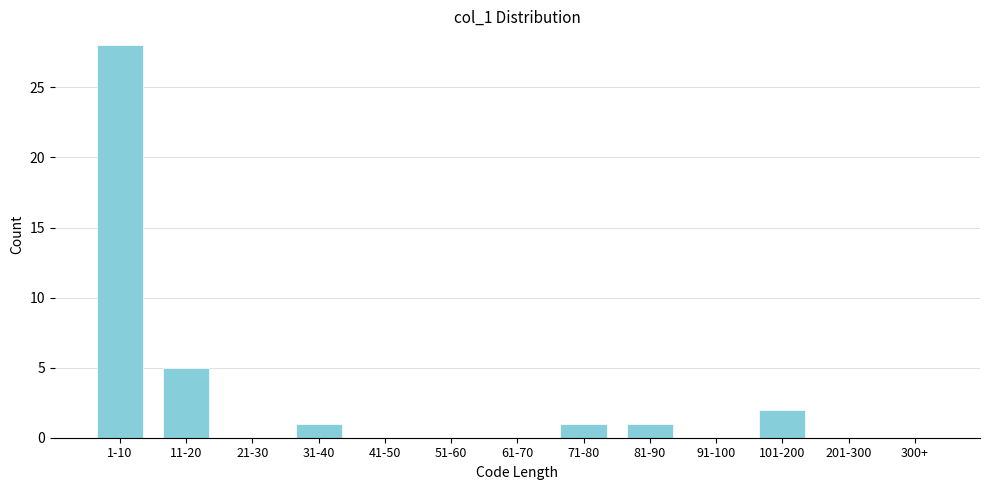

Reading left to right, transcribe all the data shown in this chart.

1-10=28	11-20=5	21-30=0	31-40=1	41-50=0	51-60=0	61-70=0	71-80=1	81-90=1	91-100=0	101-200=2	201-300=0	300+=0